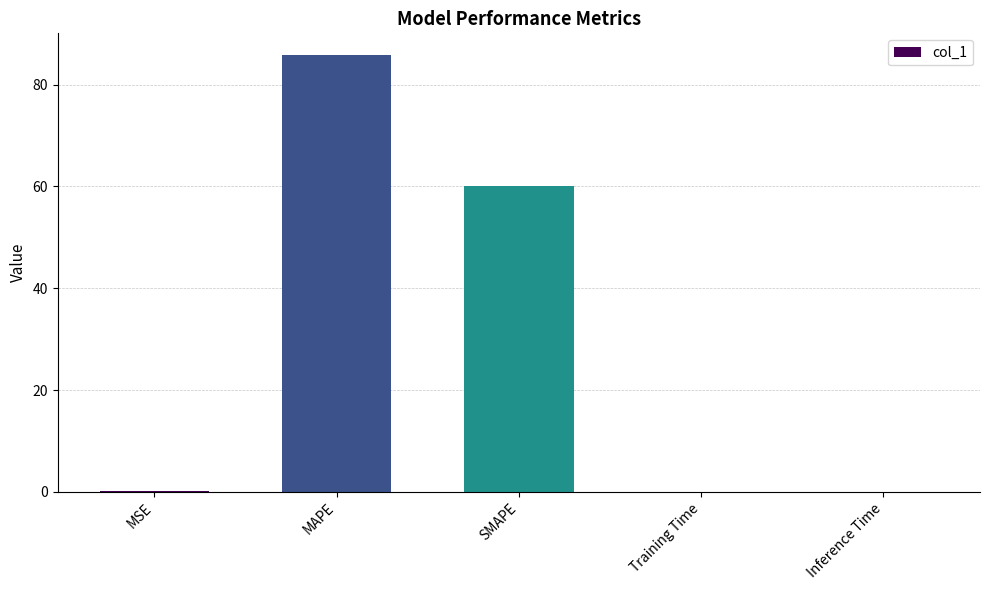

What is the sum of all values?

146.0